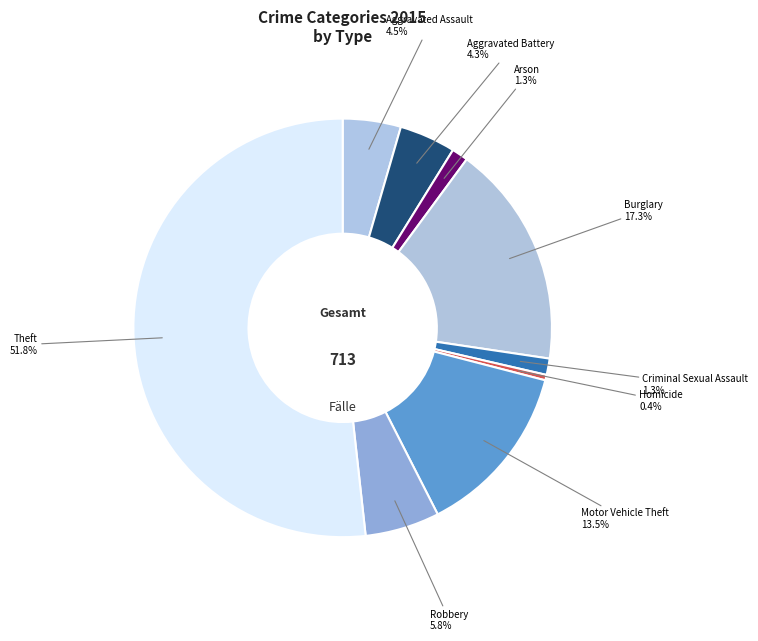

To the nearest percent, what is the difference between the Aggravated Battery and Motor Vehicle Theft slice percentages?

9%